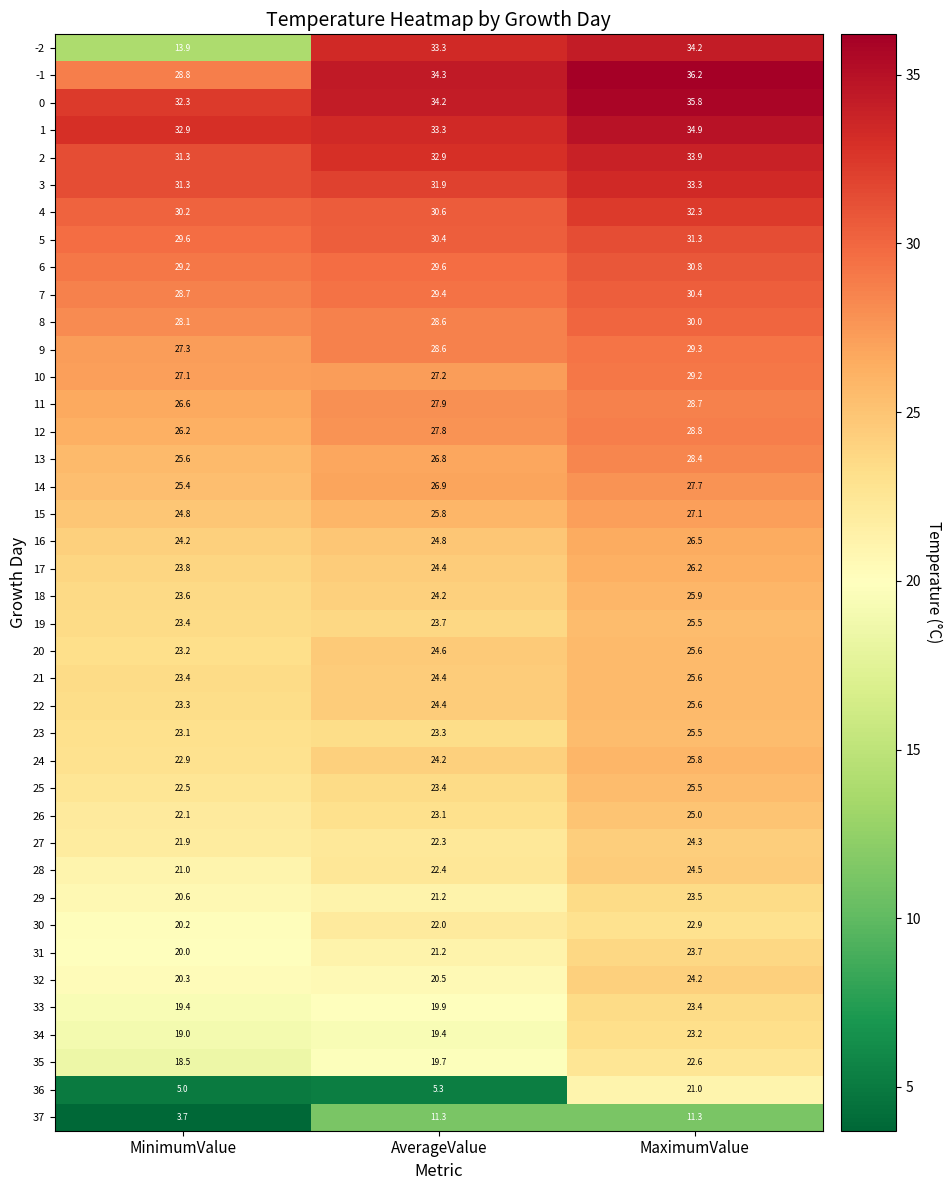

Rank the categories by 20 value from lowest to highest.

MinimumValue, AverageValue, MaximumValue